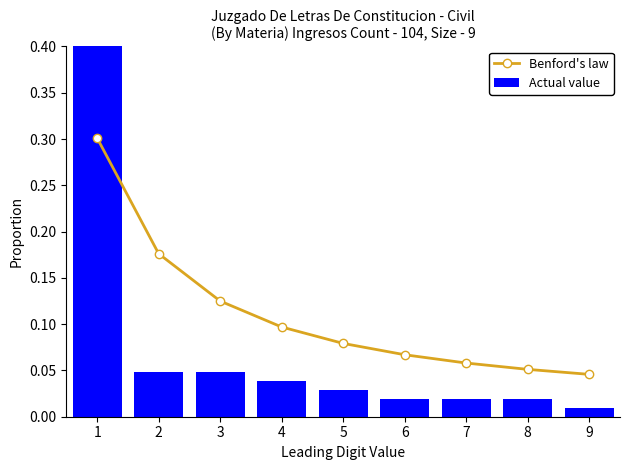

The Actual value series shows 0.3 at 1. True or false?

False